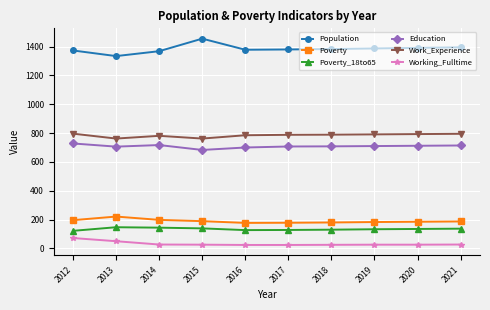

How many categories are shown in the chart?

10